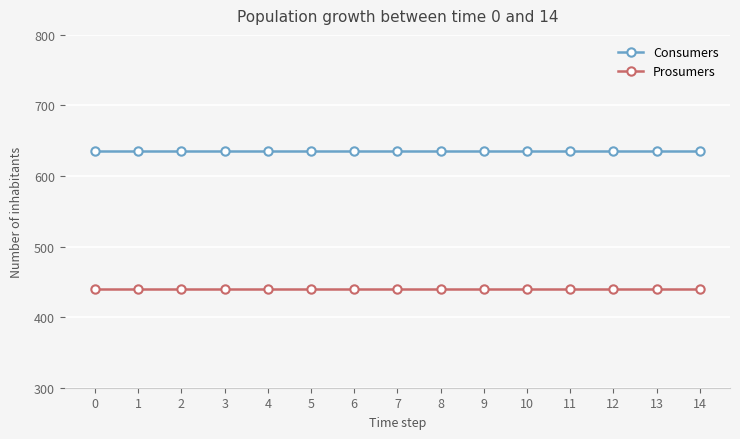

What is the value of the Consumers point at the 15th from the left?

635